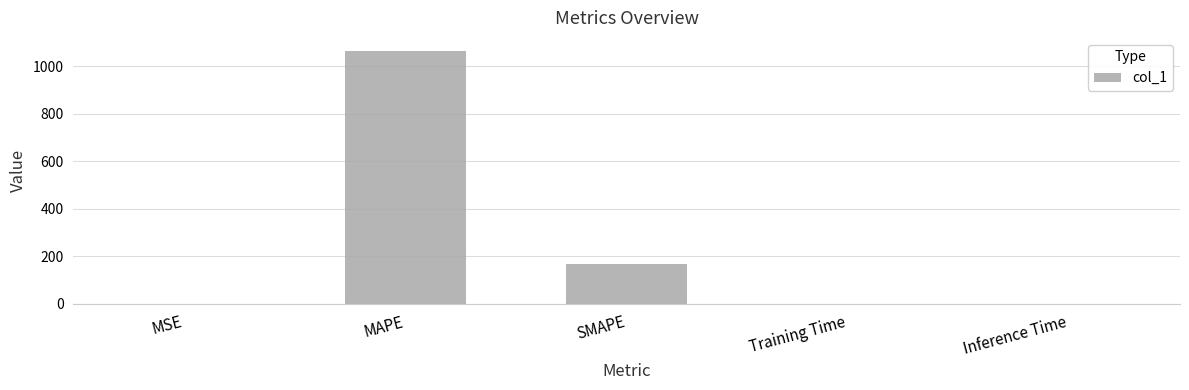

At which category does the chart reach its peak across all series?

MAPE